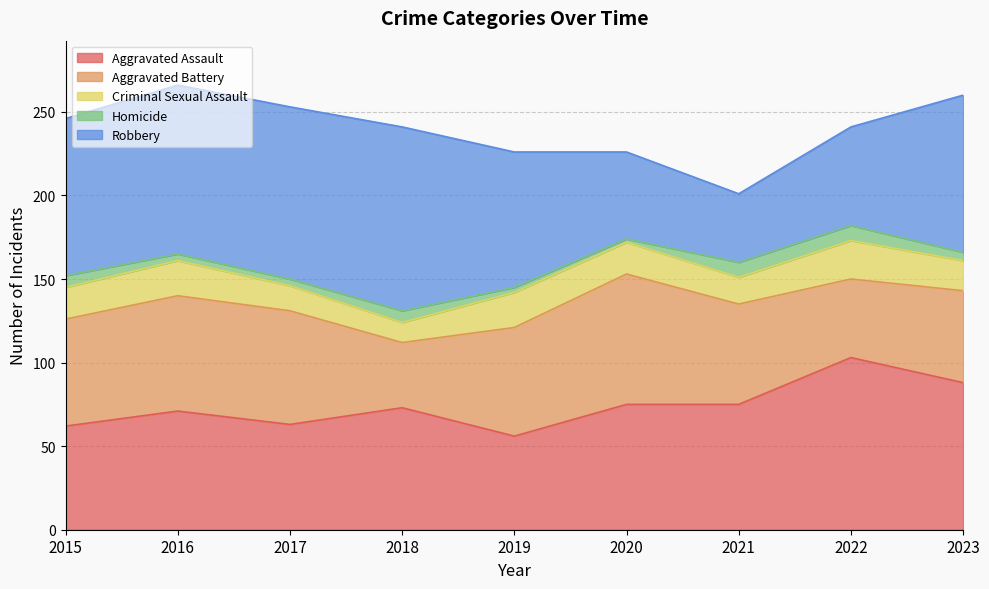

Does the chart display data point markers on the line(s)?

No